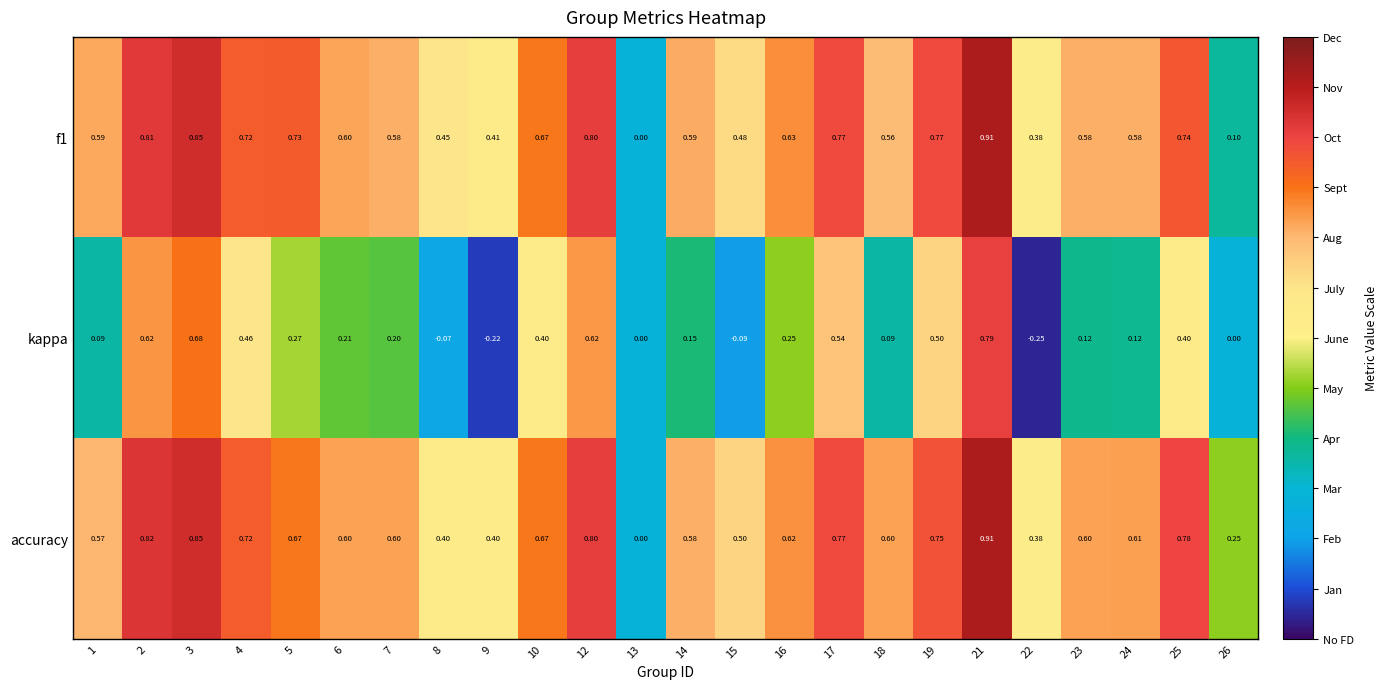

What is the spread (max minus min) of values at 2?

0.2